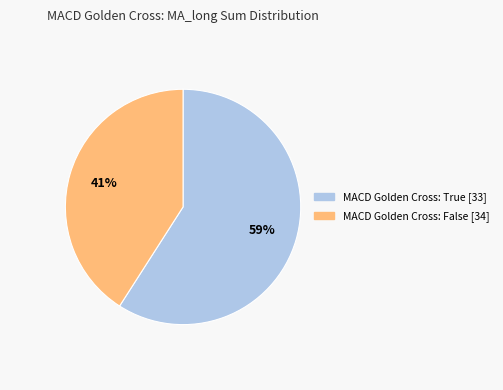

Is there any slice that represents more than half of the pie?

Yes